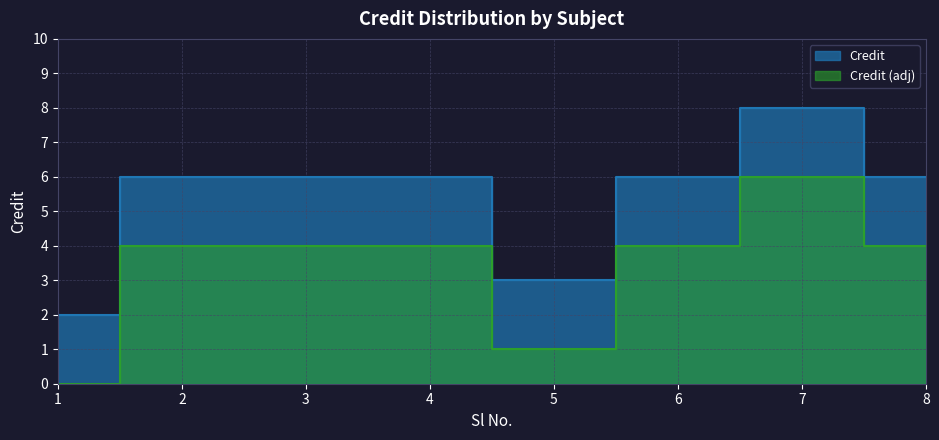

How many values are between 6 and 7?

5